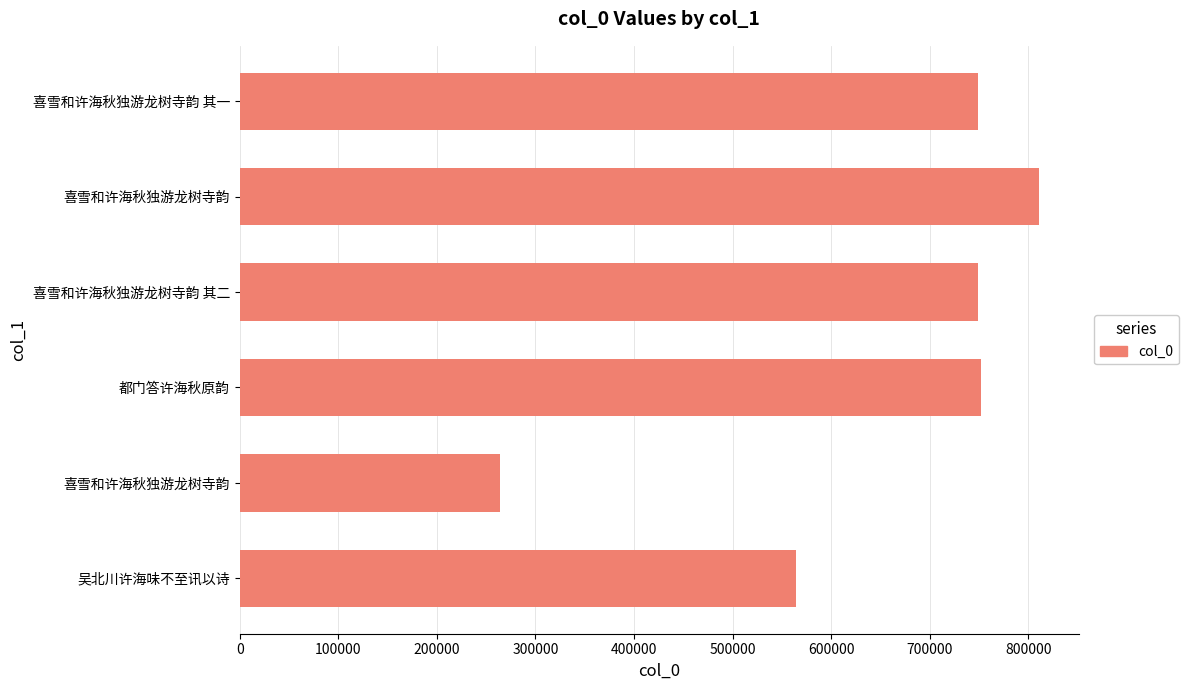

What is the average value?

648145